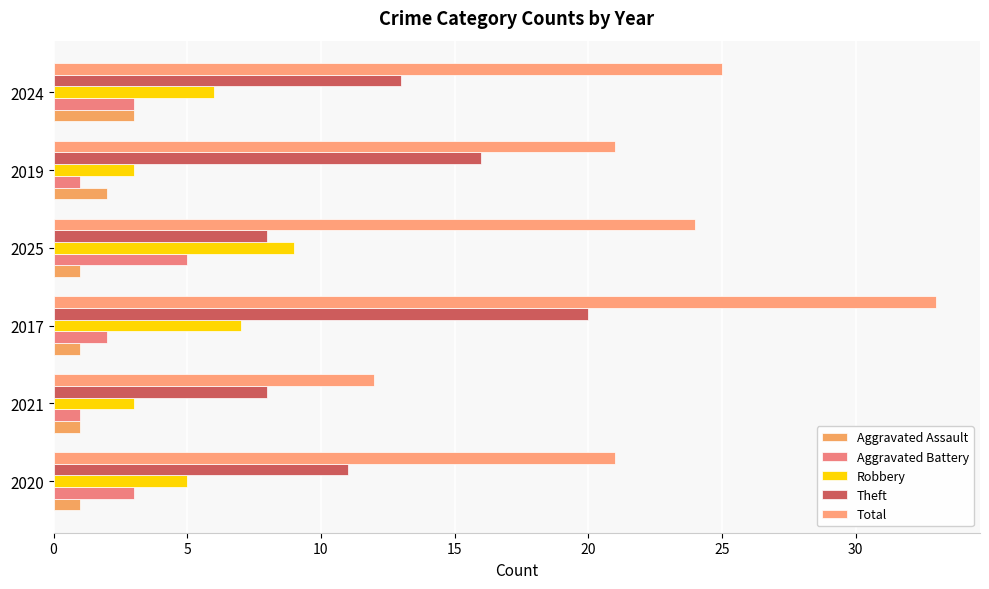

Count the Aggravated Assault values in the range 1 to 2.

5